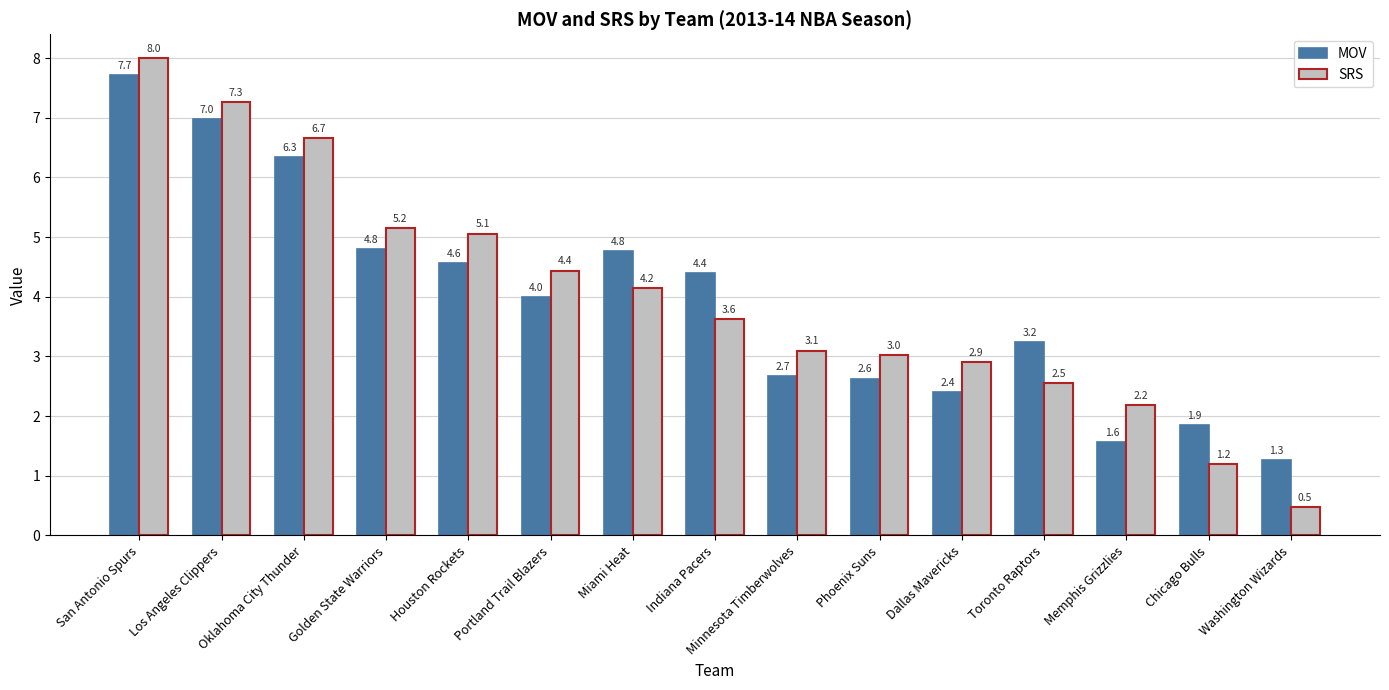

List the series in order of their peak value, lowest first.

MOV, SRS